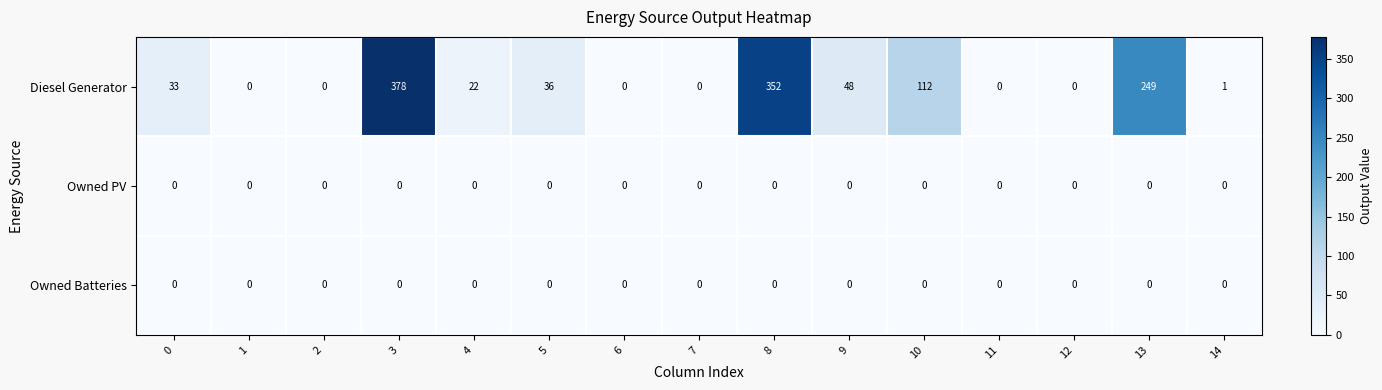

At how many categories does at least one series exceed 78?

4